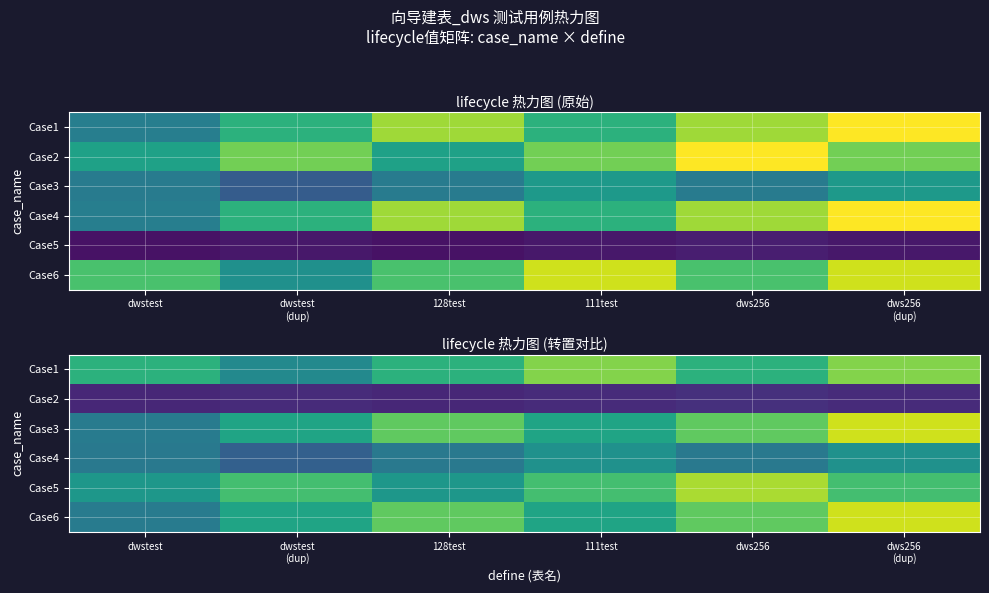

Which label corresponds to the smallest value in the chart?

dwstest